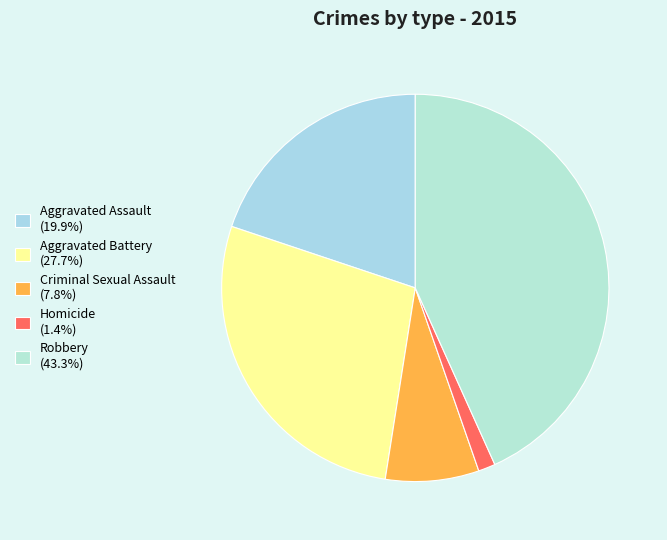

Is it true that Aggravated Battery is 36% of the pie?

False